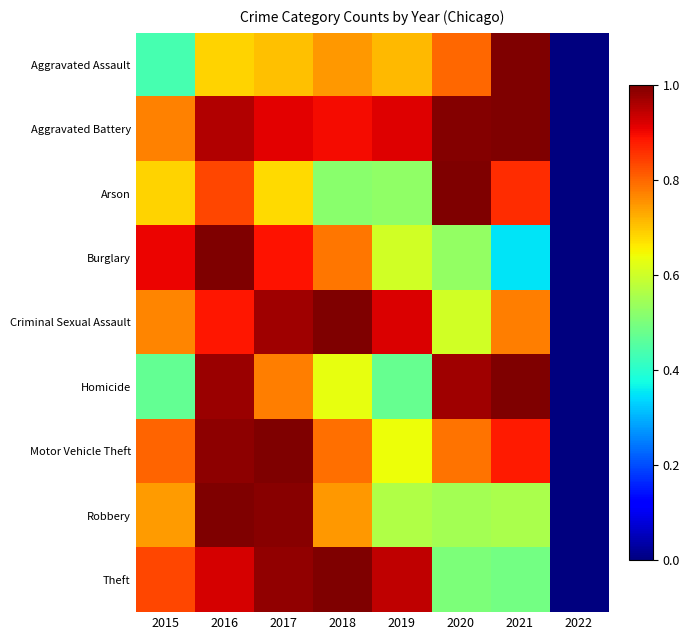

Reading left to right, extract all data points from this chart.

Aggravated Assault: 2015=0.4	2016=0.7	2017=0.7	2018=0.7	2019=0.7	2020=0.8	2021=1.0	2022=0.0
Aggravated Battery: 2015=0.8	2016=1.0	2017=0.9	2018=0.9	2019=0.9	2020=1.0	2021=1.0	2022=0.0
Arson: 2015=0.7	2016=0.8	2017=0.7	2018=0.5	2019=0.5	2020=1.0	2021=0.9	2022=0.0
Burglary: 2015=0.9	2016=1.0	2017=0.9	2018=0.8	2019=0.6	2020=0.5	2021=0.3	2022=0.0
Criminal Sexual Assault: 2015=0.8	2016=0.9	2017=1.0	2018=1.0	2019=0.9	2020=0.6	2021=0.8	2022=0.0
Homicide: 2015=0.5	2016=1.0	2017=0.8	2018=0.6	2019=0.5	2020=1.0	2021=1.0	2022=0.0
Motor Vehicle Theft: 2015=0.8	2016=1.0	2017=1.0	2018=0.8	2019=0.6	2020=0.8	2021=0.9	2022=0.0
Robbery: 2015=0.7	2016=1.0	2017=1.0	2018=0.7	2019=0.6	2020=0.5	2021=0.6	2022=0.0
Theft: 2015=0.8	2016=0.9	2017=1.0	2018=1.0	2019=0.9	2020=0.5	2021=0.5	2022=0.0